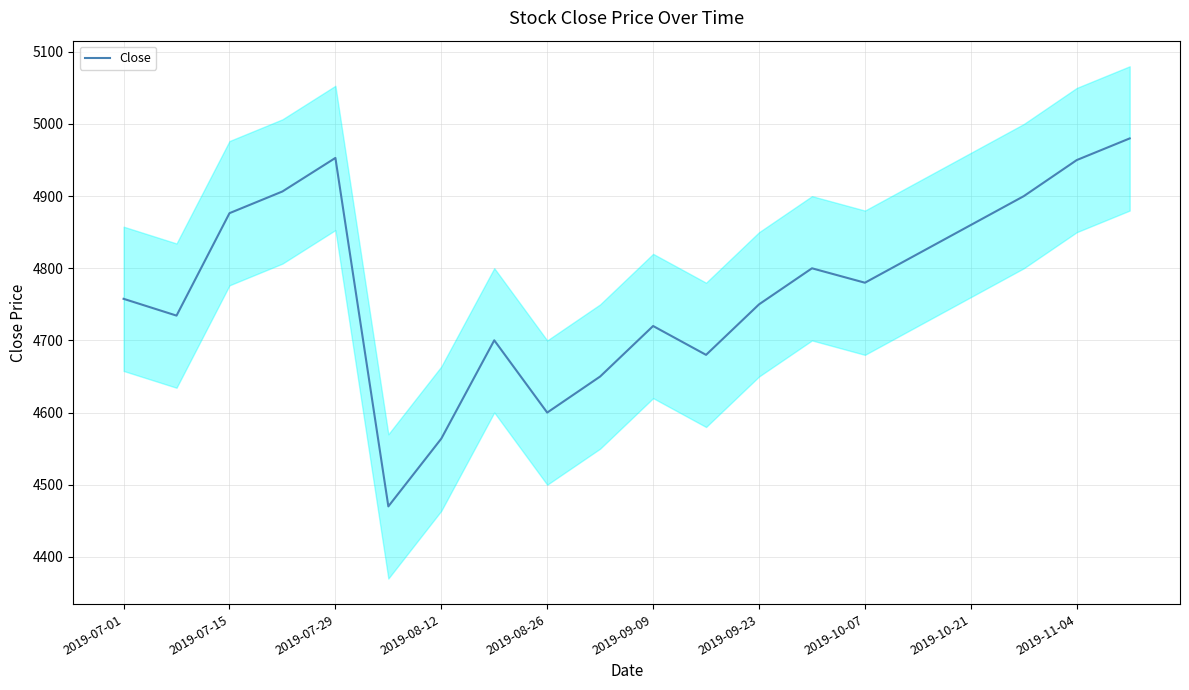

The Close series shows 2235.8 at 2019-10-21. True or false?

False